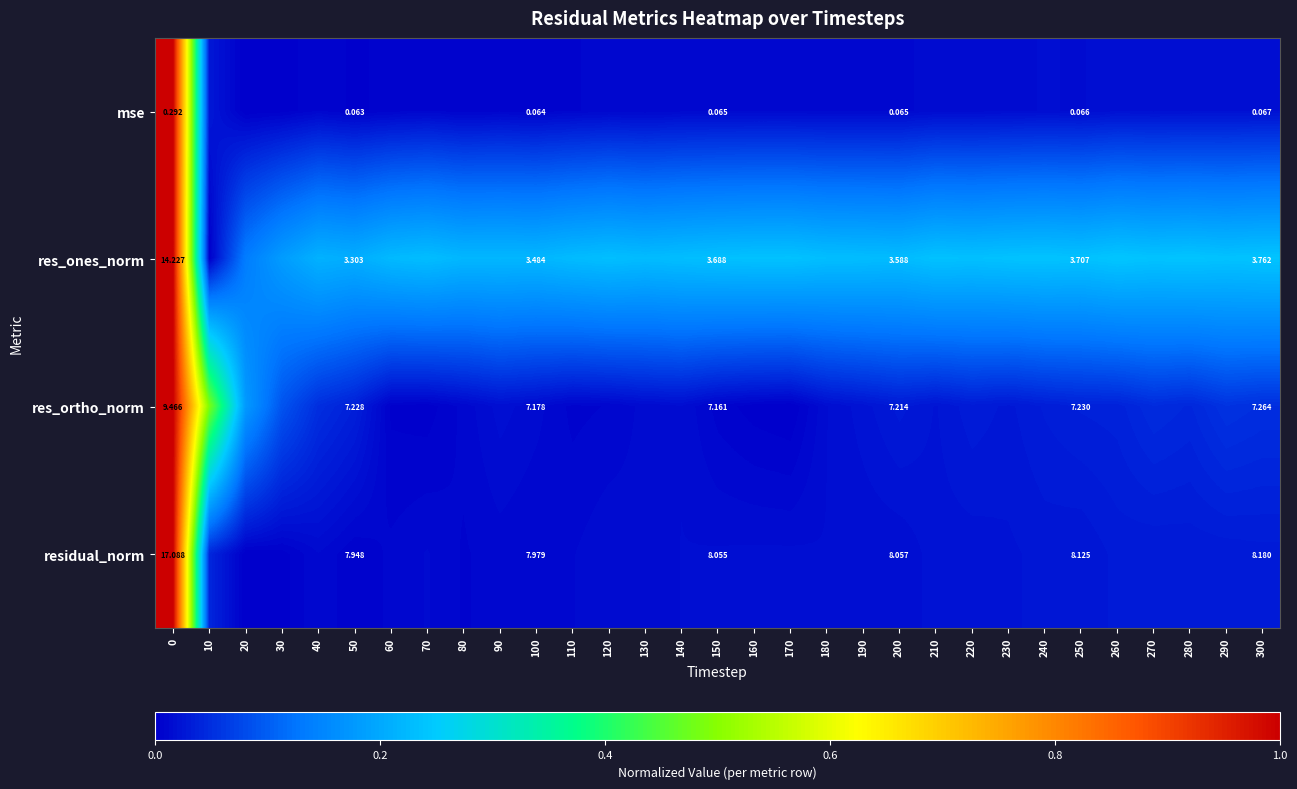

Which label corresponds to the smallest value in the chart?

20